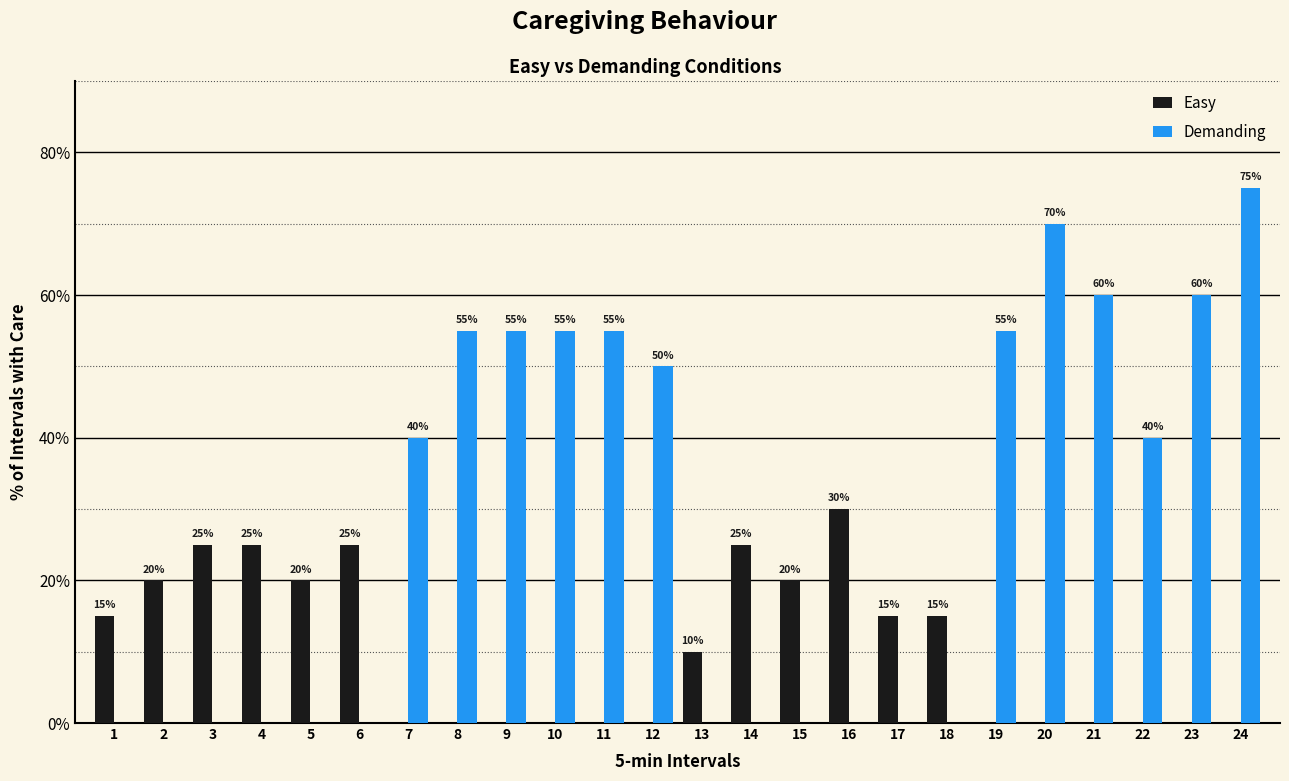

True or false: Demanding has a value of -34 at 14.

False